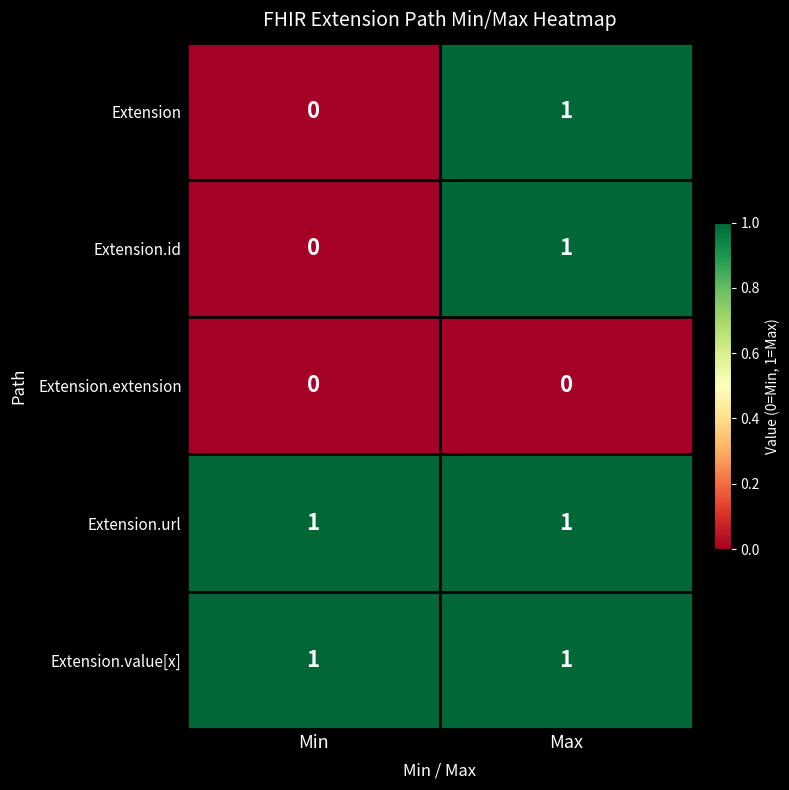

Is it true that Extension equals 2 at Max?

False